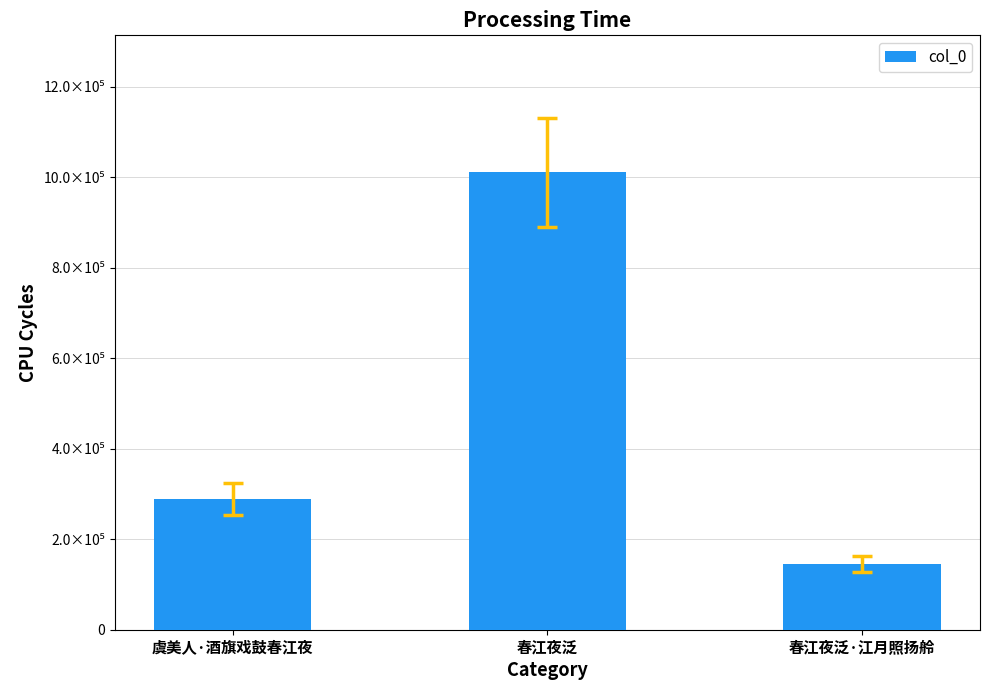

Are the bars horizontal?

No